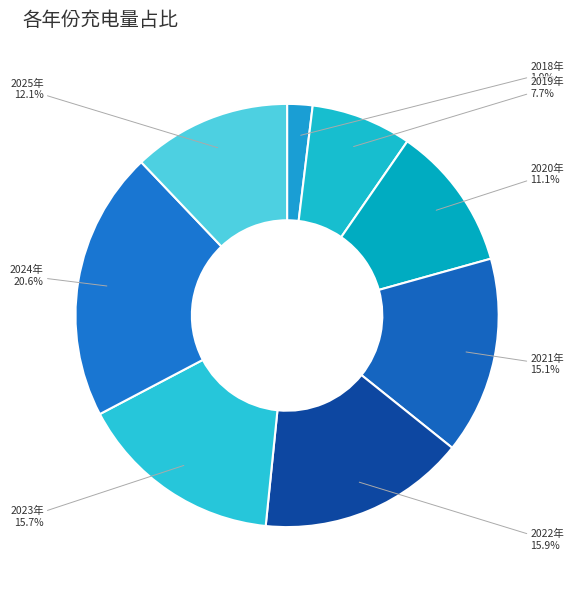

To the nearest percent, what is the combined percentage of 2024年 and 2022年?

36%